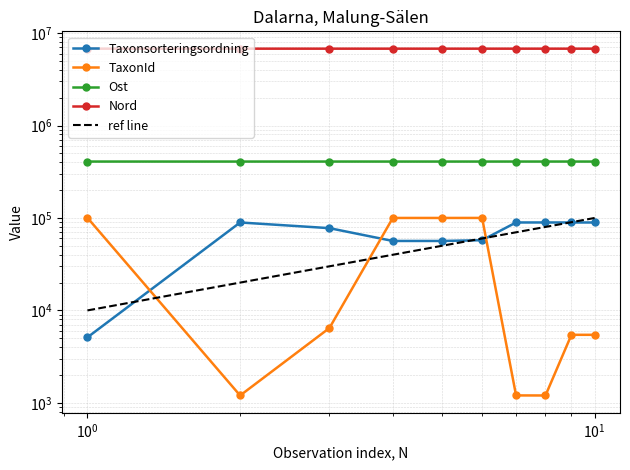

What are all the series names shown in the legend?

Taxonsorteringsordning, TaxonId, Ost, Nord